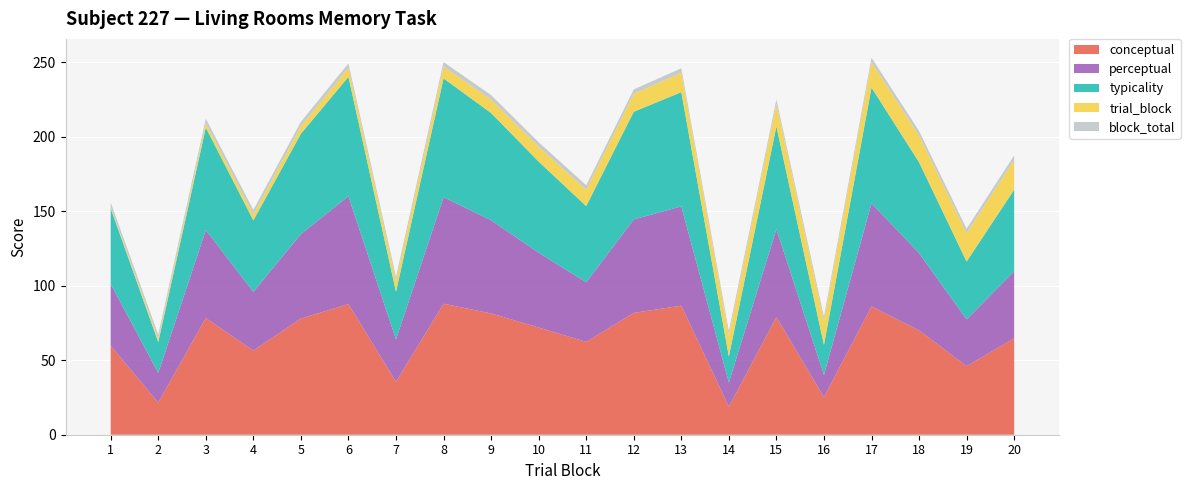

Reading right to left, transcribe all the data shown in this chart.

conceptual: 64.7	46.0	70.0	86.1	25.2	79.0	18.9	86.6	81.7	62.3	71.9	81.4	87.9	35.5	87.7	78.0	56.5	78.3	21.6	59.7
perceptual: 44.9	31.5	51.9	69.2	15.0	59.0	16.2	66.6	62.7	40.0	50.3	62.5	71.5	28.4	72.4	56.7	39.4	59.1	19.9	41.5
typicality: 54.8	38.7	61.0	77.7	20.1	69.0	17.5	76.6	72.2	51.1	61.1	72.0	79.7	32.0	80.0	67.3	47.9	68.7	20.7	50.6
trial_block: 20.0	19.0	18.0	17.0	16.0	15.0	14.0	13.0	12.0	11.0	10.0	9.0	8.0	7.0	6.0	5.0	4.0	3.0	2.0	1.0
block_total: 3.0	3.0	3.0	3.0	3.0	3.0	3.0	3.0	3.0	3.0	3.0	3.0	3.0	3.0	3.0	3.0	3.0	3.0	3.0	3.0